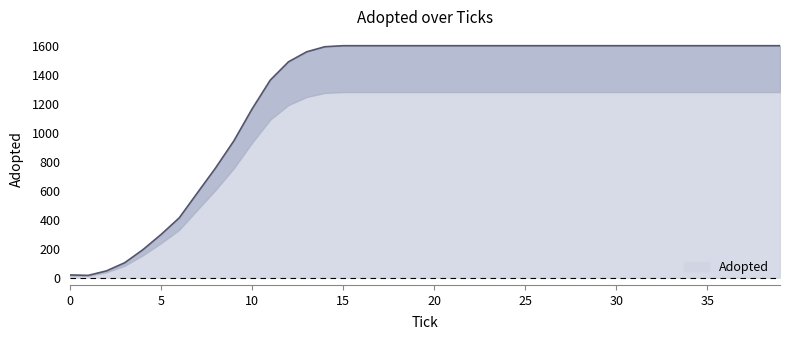

Rank the categories by value from lowest to highest.

1.0, 0.0, 2.0, 3.0, 4.0, 5.0, 6.0, 7.0, 8.0, 9.0, 10.0, 11.0, 12.0, 13.0, 14.0, 15.0, 16.0, 17.0, 18.0, 19.0, 20.0, 21.0, 22.0, 23.0, 24.0, 25.0, 26.0, 27.0, 28.0, 29.0, 30.0, 31.0, 32.0, 33.0, 34.0, 35.0, 36.0, 37.0, 38.0, 39.0